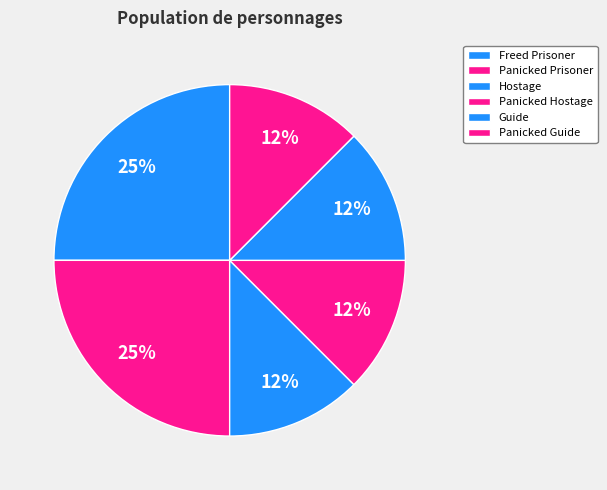

How many slices are in this pie chart?

6